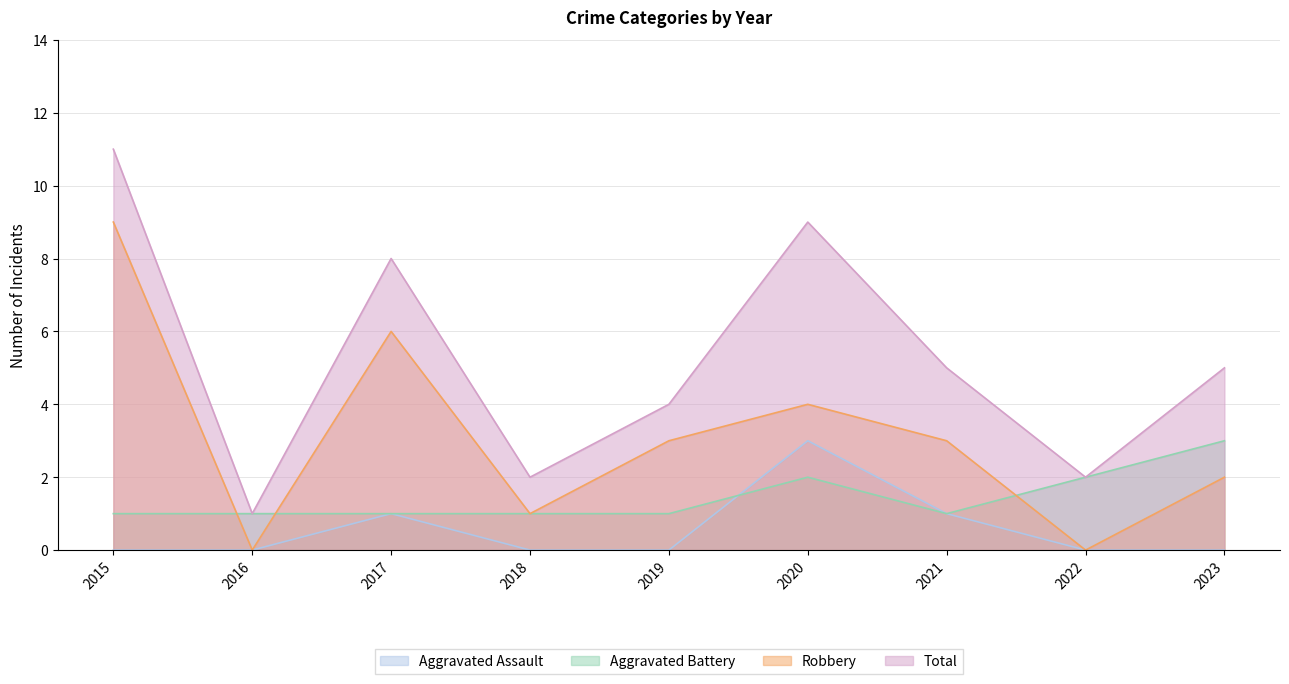

Count the Total values in the range 2 to 8.

6